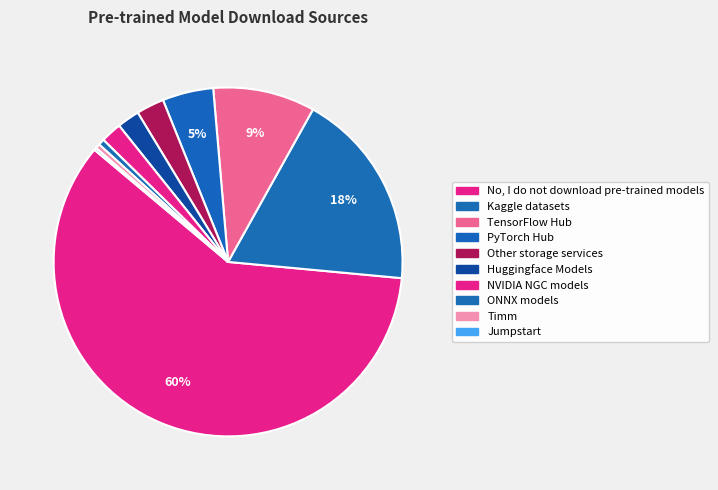

Is the sum of Jumpstart and Kaggle datasets greater than half?

No